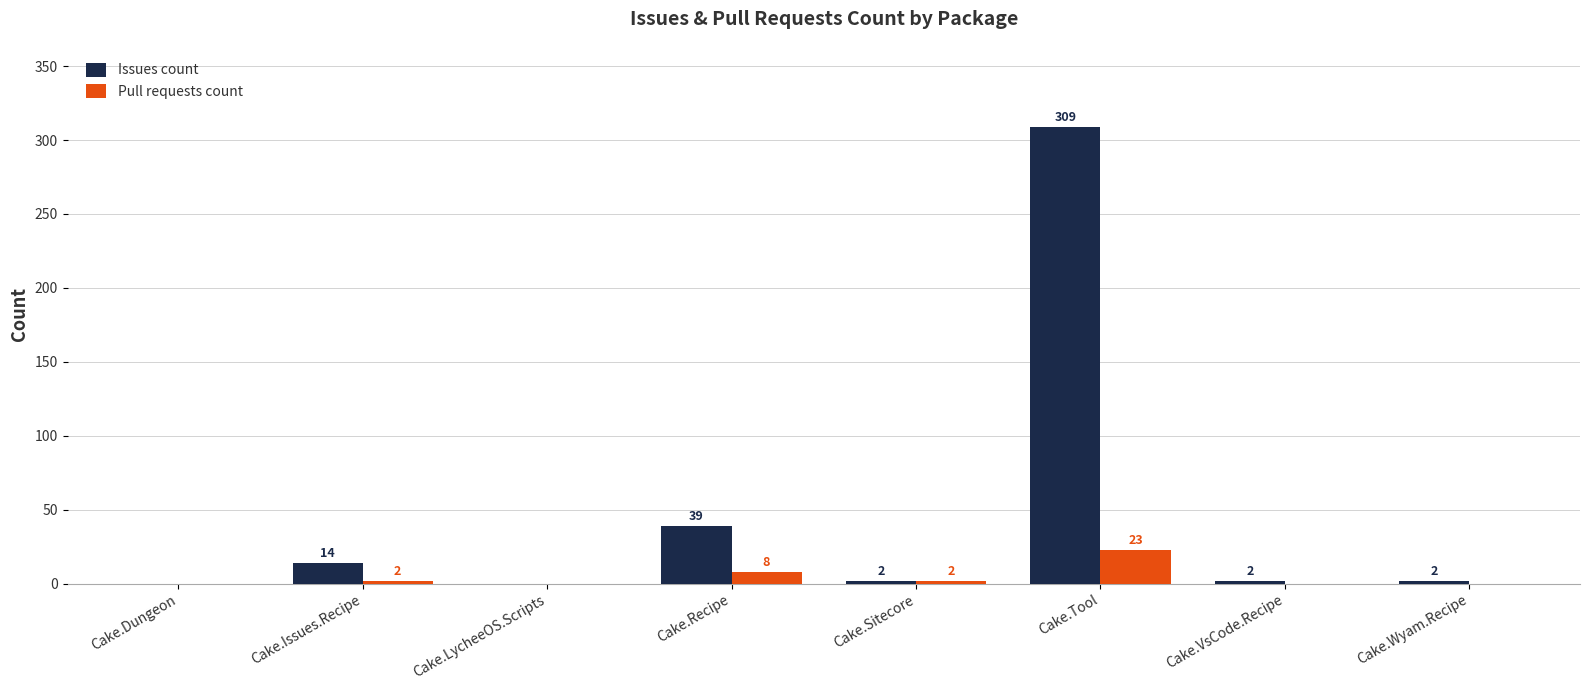

What is the maximum value shown in the chart?

309